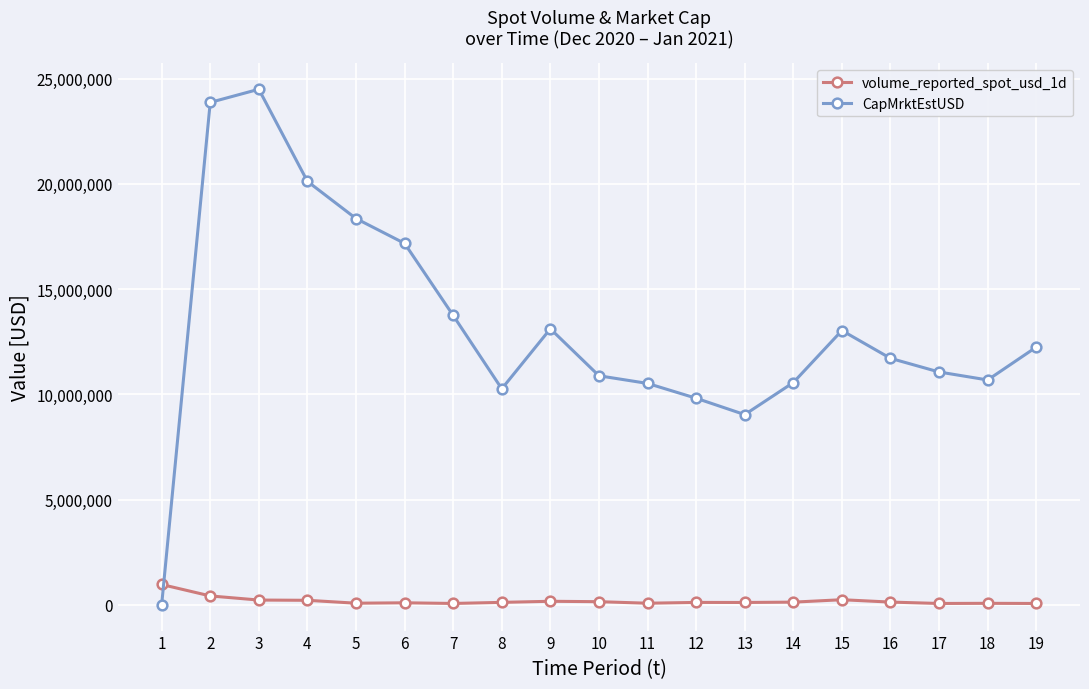

How many data points in volume_reported_spot_usd_1d are less than 115814?

9